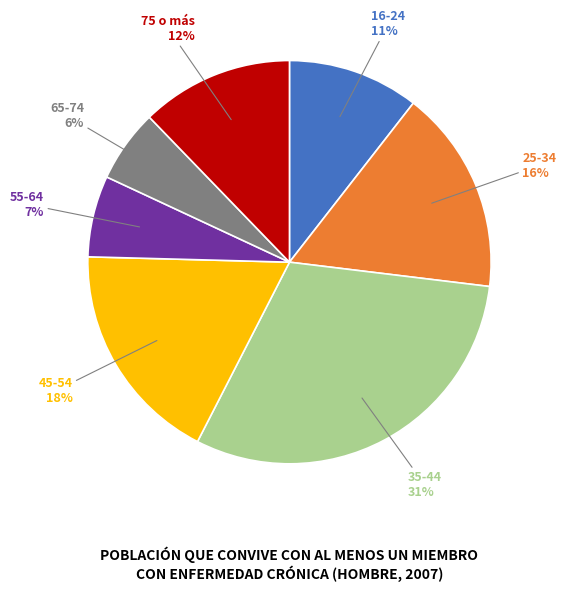

Does any single category account for the majority?

No